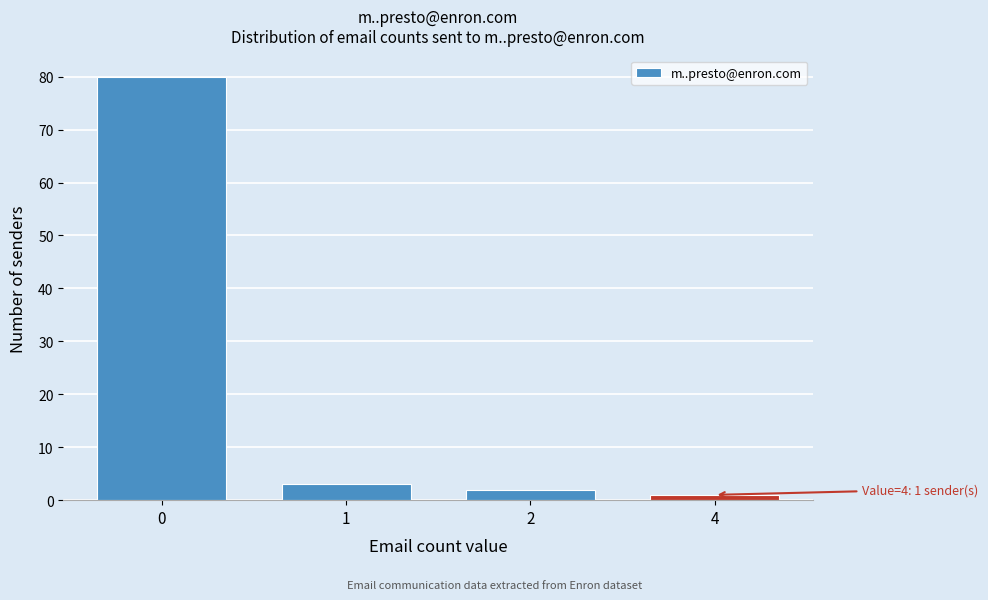

Reading right to left, extract all data points from this chart.

1	2	3	80